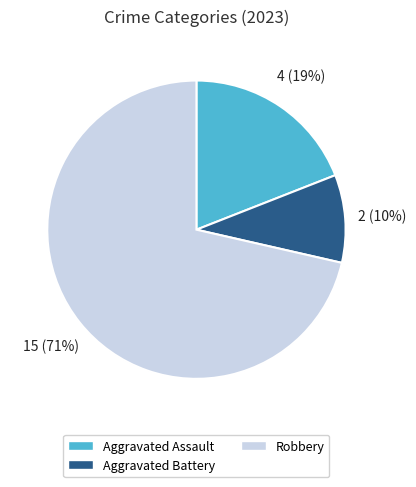

Count the number of slices in the pie.

3